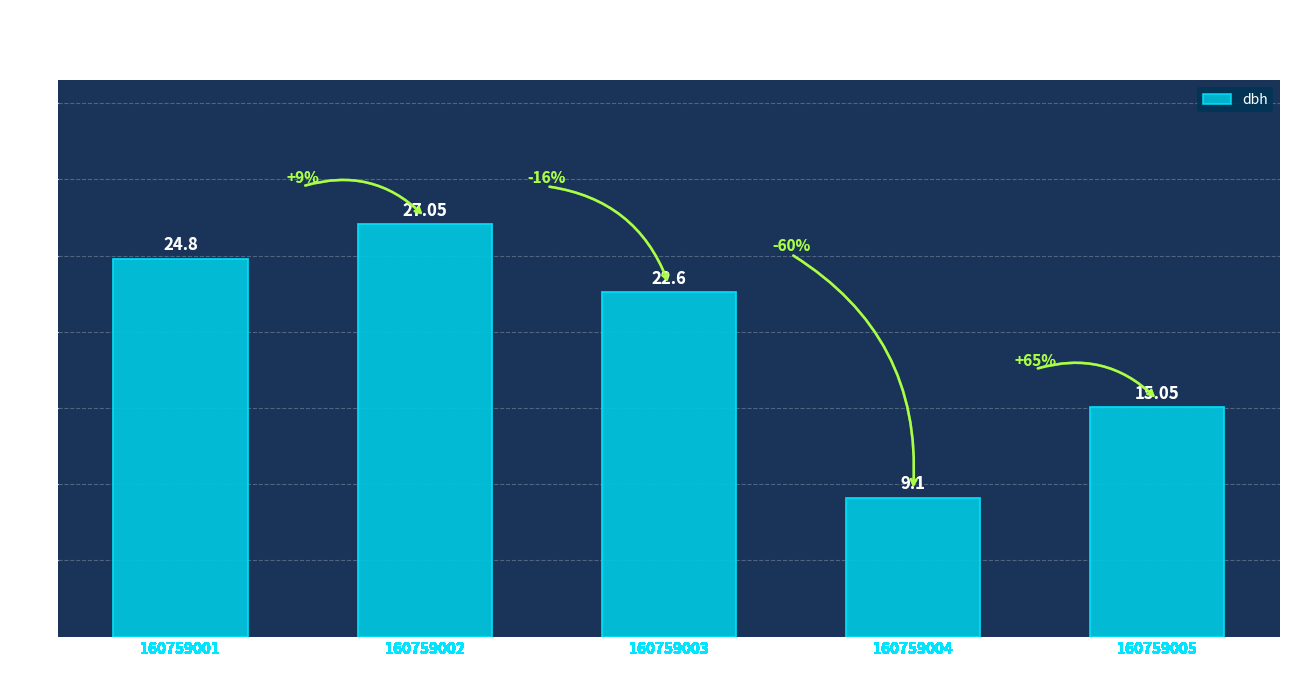

What is the difference between the values at 160759003 and 160759001?

2.2